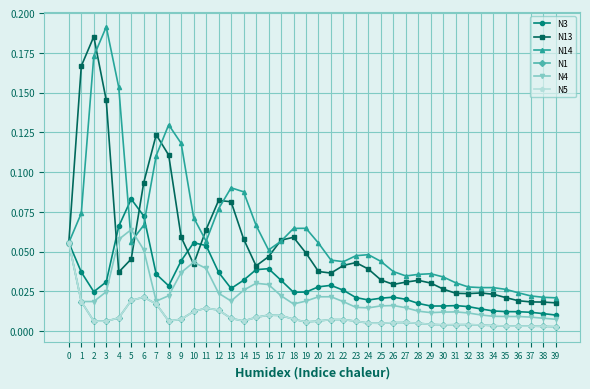

Is this an area chart (filled region under the line)?

No